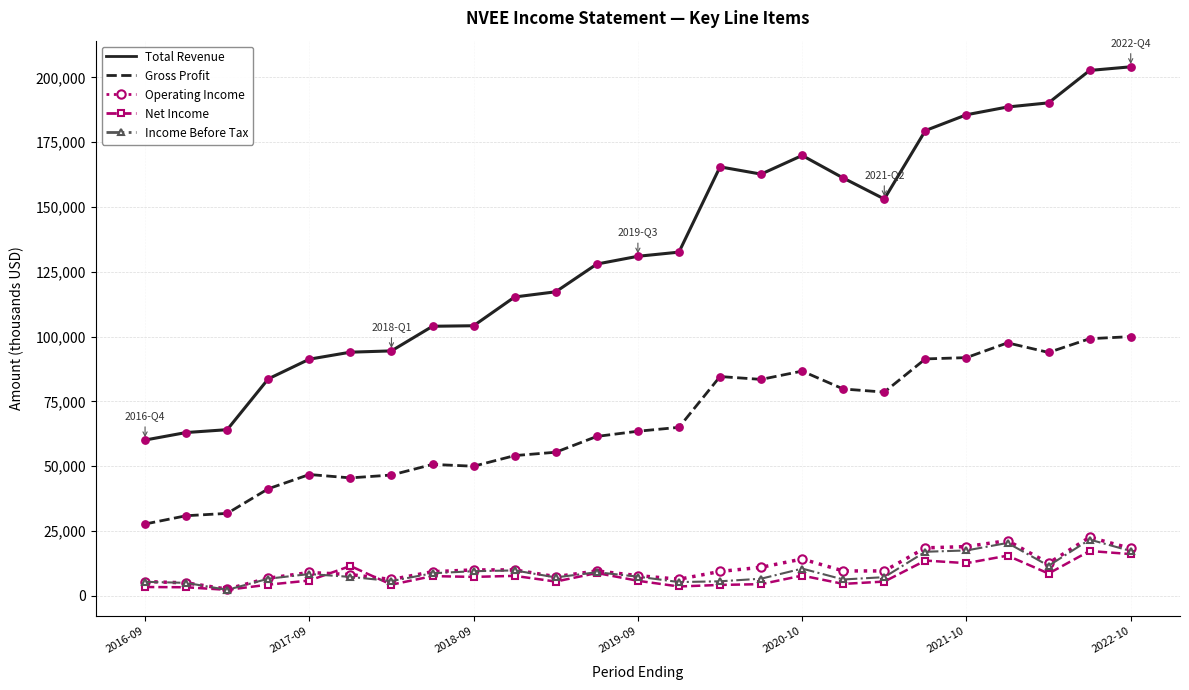

Which series has the widest spread of values?

Total Revenue